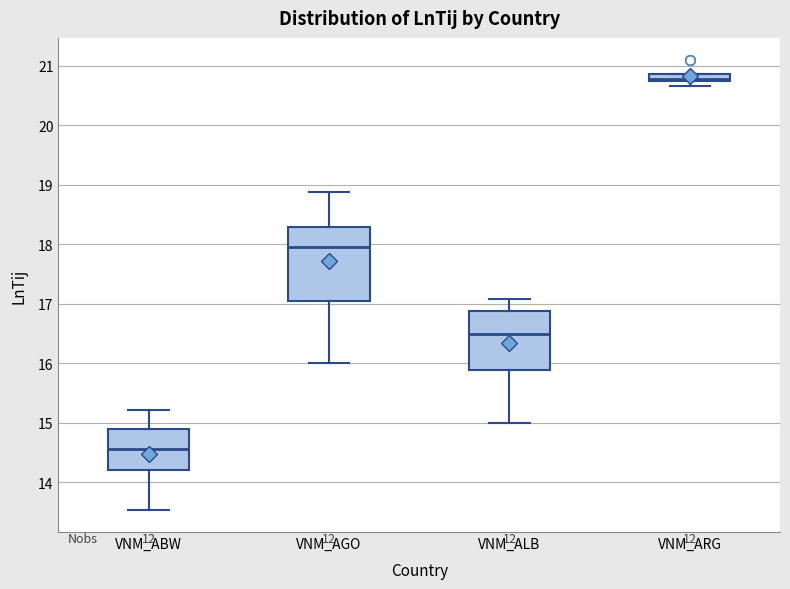

Which box's median line is the lowest?

VNM_ABW